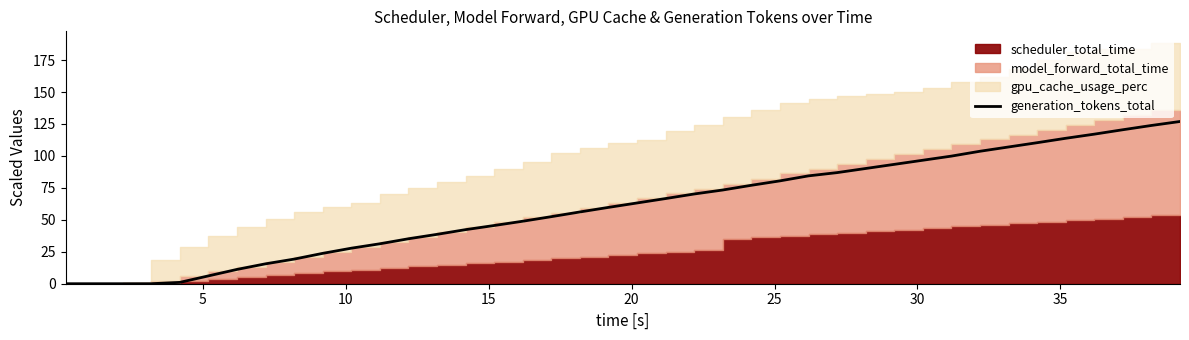

Where is the data nearest to the value 63?

20